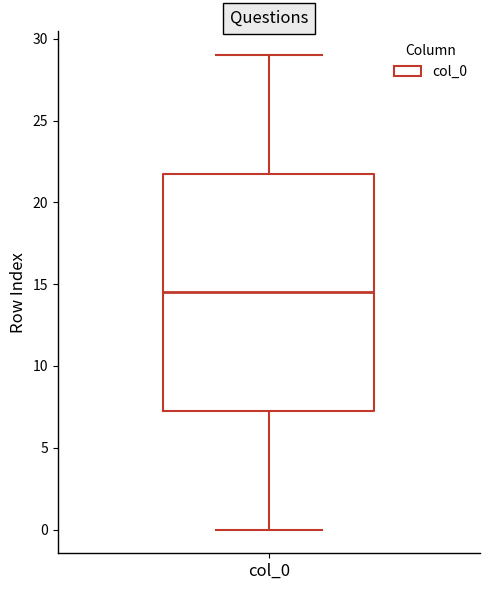

Where does the median line of the box for col_0 sit on the y-axis? The values are not printed on the chart, so give them approximately, as read against the axis.

14.5